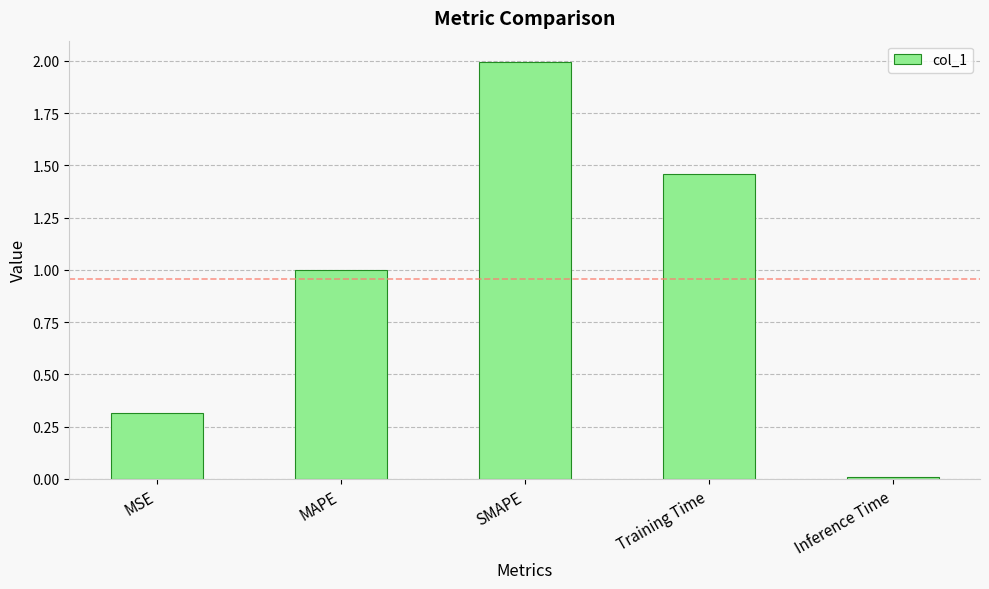

The value at Inference Time is 0.0. True or false?

True